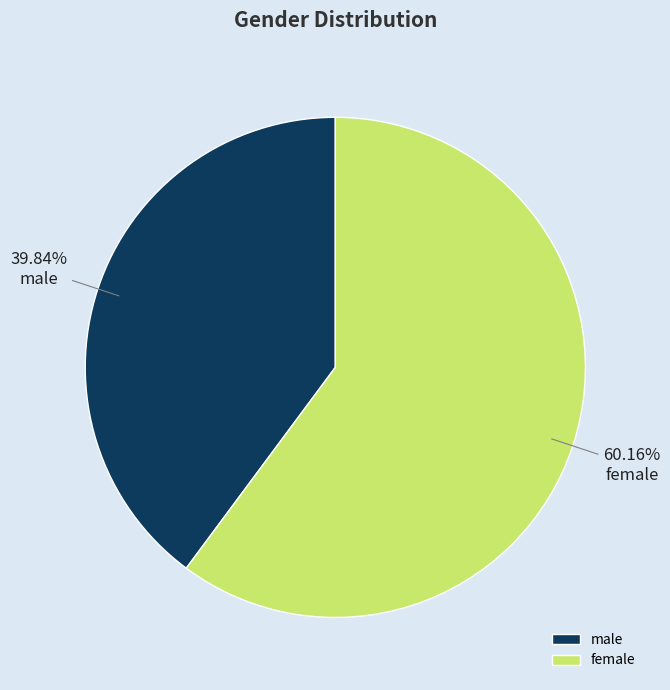

Is it true that male is 40% of the pie?

True